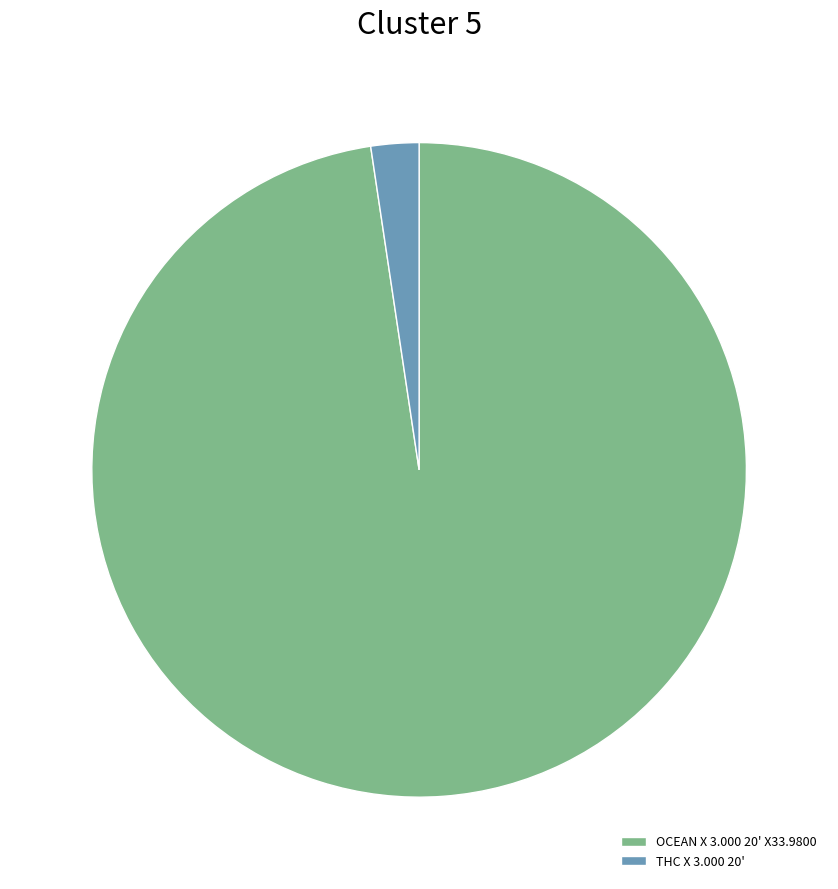

Do THC X 3.000 20' and OCEAN X 3.000 20' X33.9800 together represent more than half of the pie?

Yes